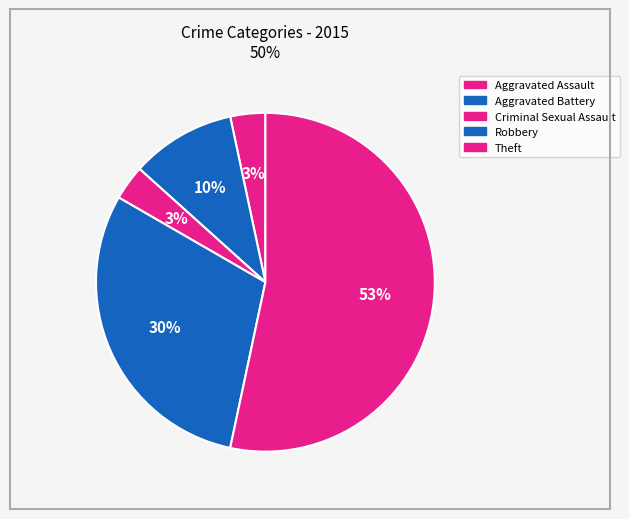

How many segments does this pie chart have?

5